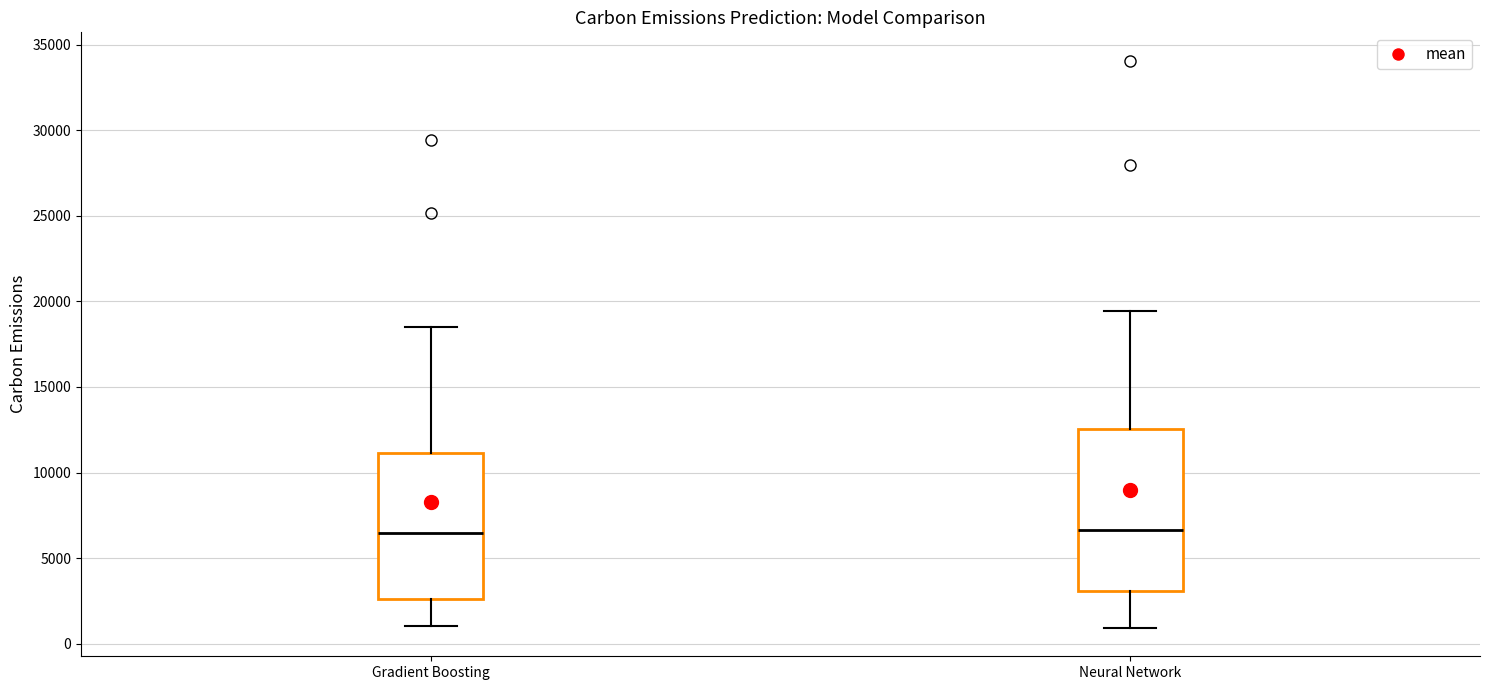

Reading left to right, read every box against the y-axis: the position of its median line, the range the box covers, and the ends of its whiskers. The values are not printed on the chart, so give them approximately, as read against the axis.

Gradient Boosting: median 6500, box 2500 to 11000, whiskers 1000 to 18500
Neural Network: median 6500, box 3000 to 12500, whiskers 1000 to 19500